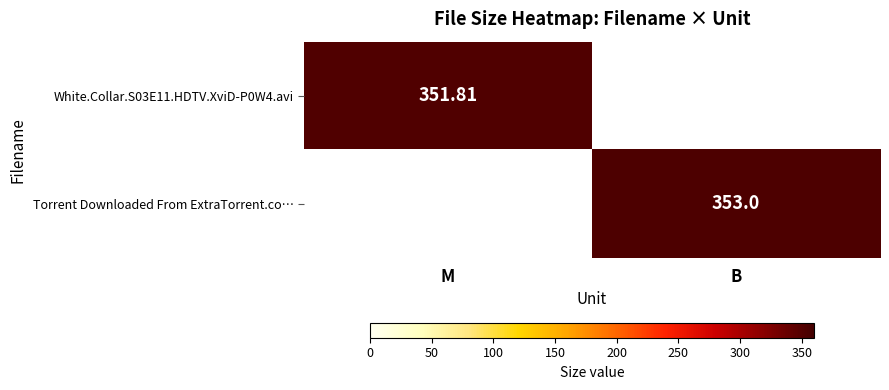

Which series changed the most between M and B?

Torrent Downloaded From ExtraTorrent.co…